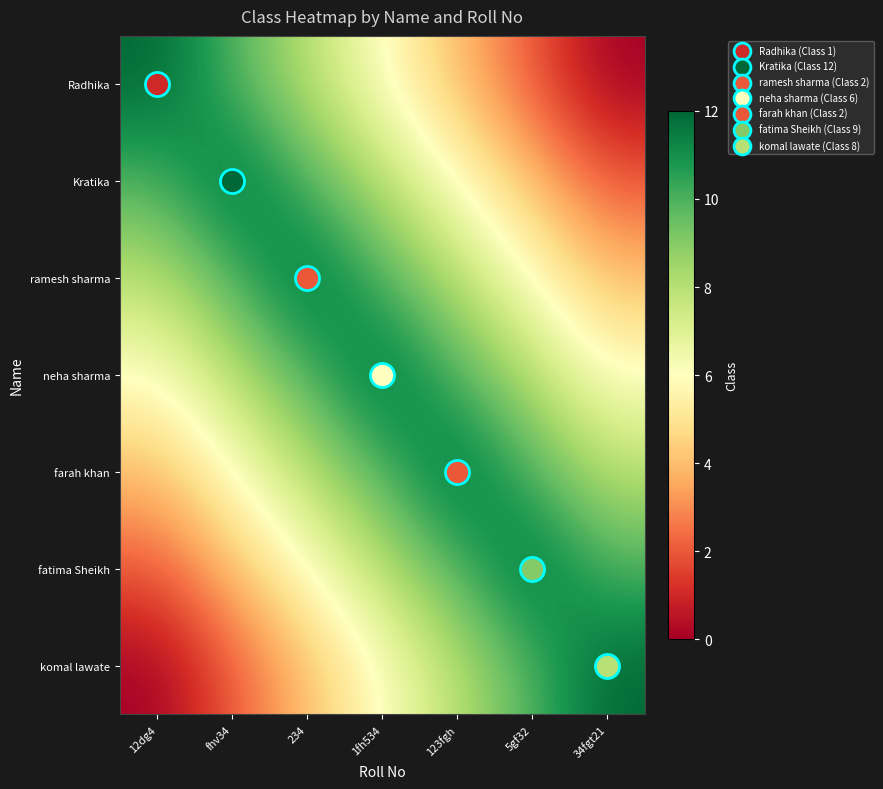

Which label corresponds to the largest value in the chart?

12dg4